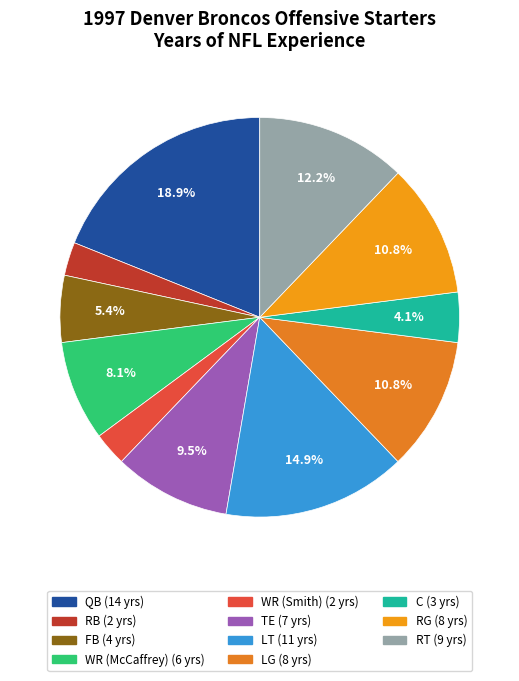

Rank the categories by value from lowest to highest.

RB, WR (Smith), C, FB, WR (McCaffrey), TE, LG, RG, RT, LT, QB